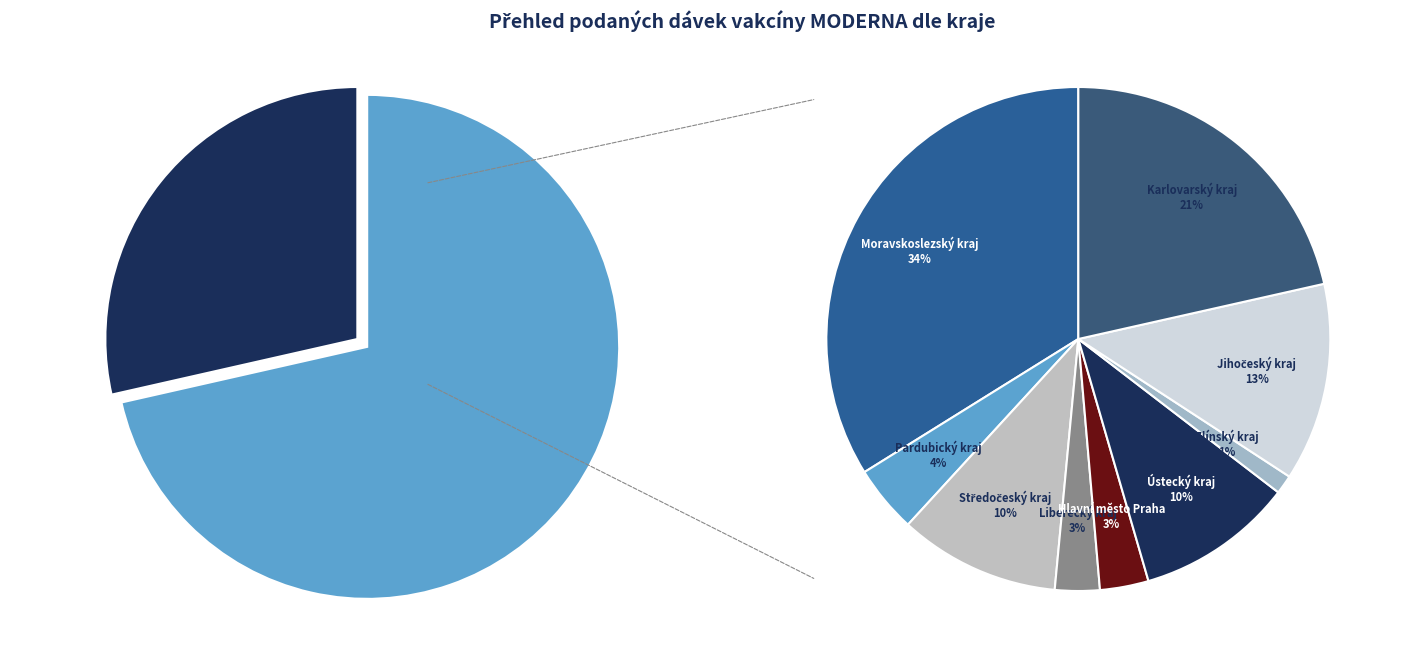

How many slices are in this pie chart?

10